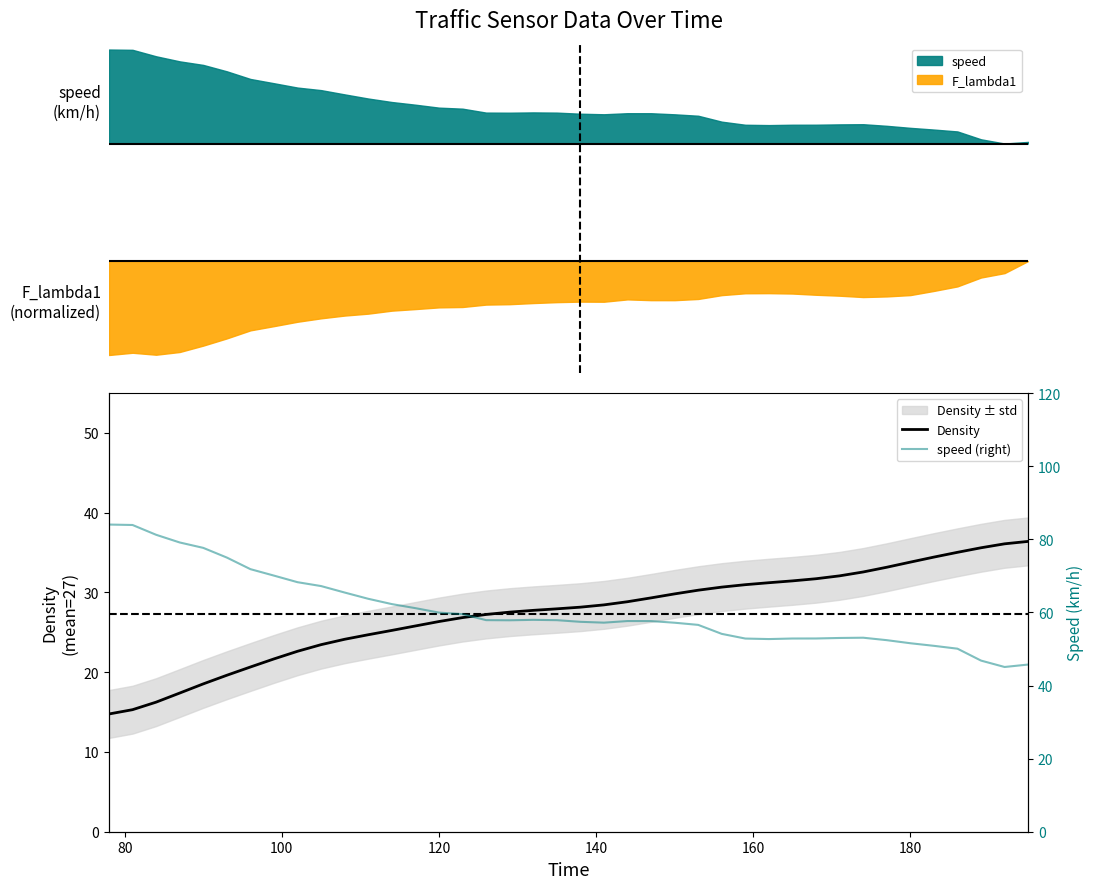

How many values in the Density series exceed 28?

20